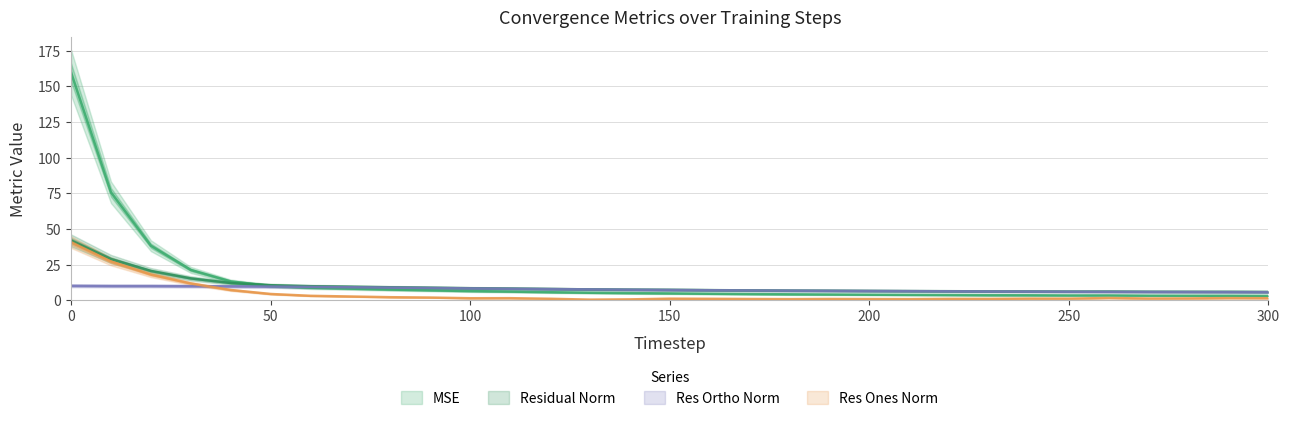

Which label corresponds to the smallest value in the chart?

130